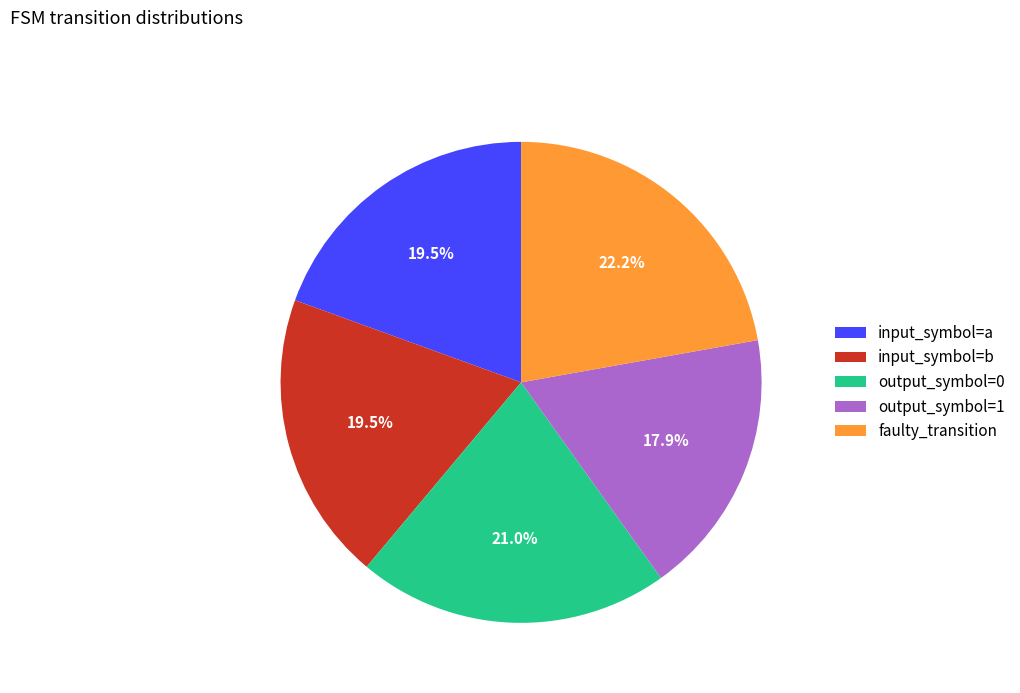

Is there any slice that represents more than half of the pie?

No